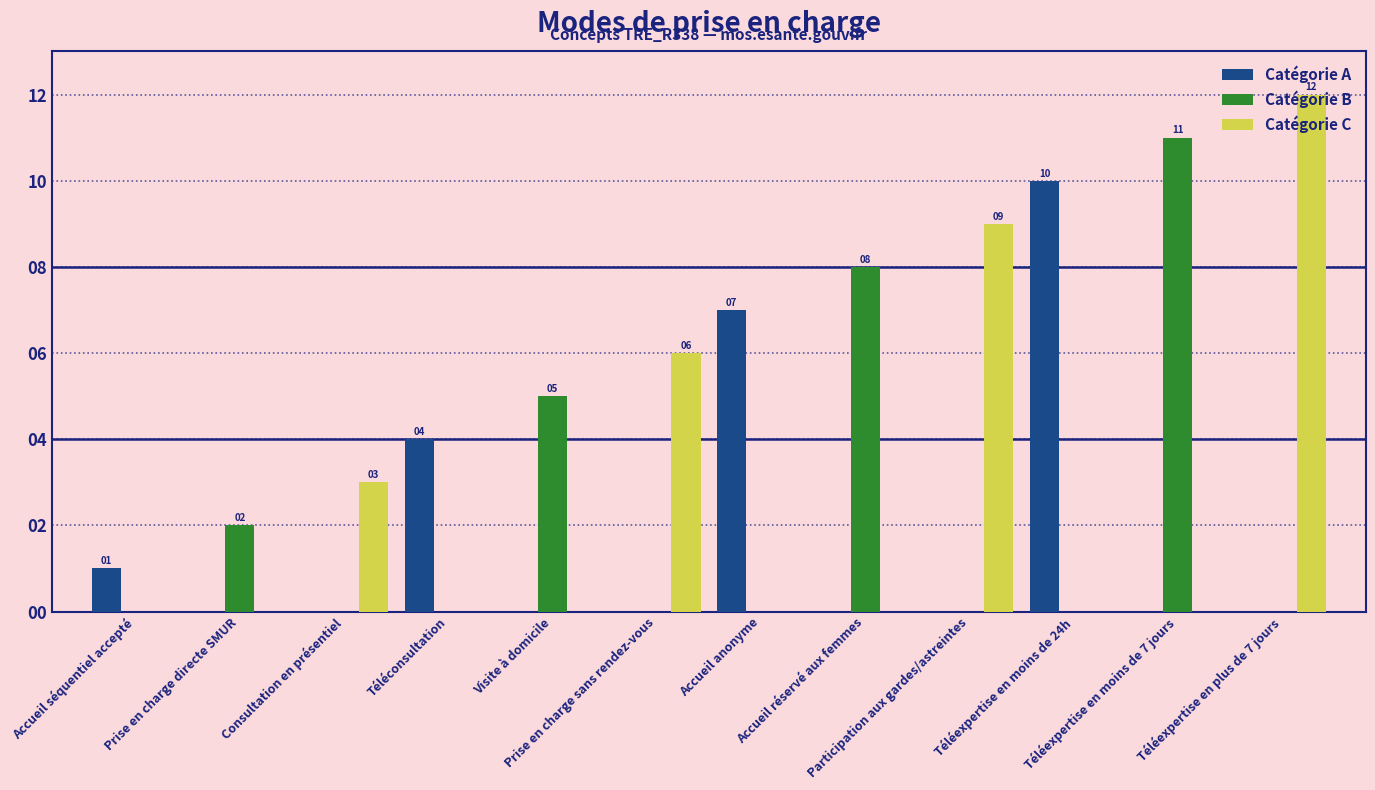

Which category has the highest value in the Catégorie C series?

Téléexpertise en plus de 7 jours